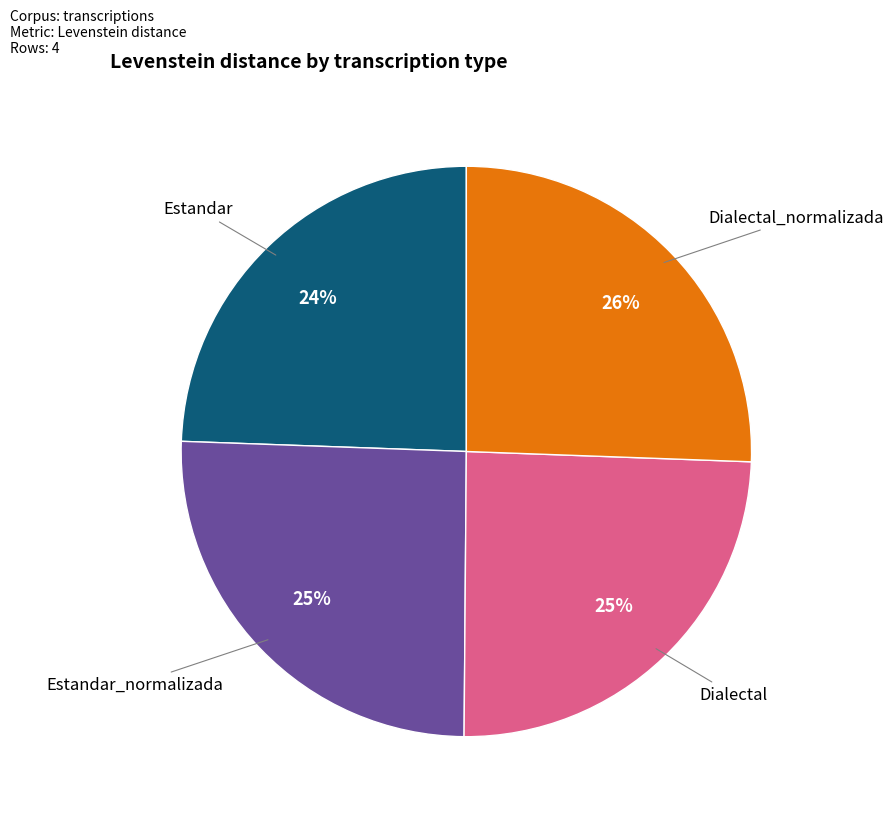

What is the ratio of the value at Estandar to the value at Dialectal?

1.0